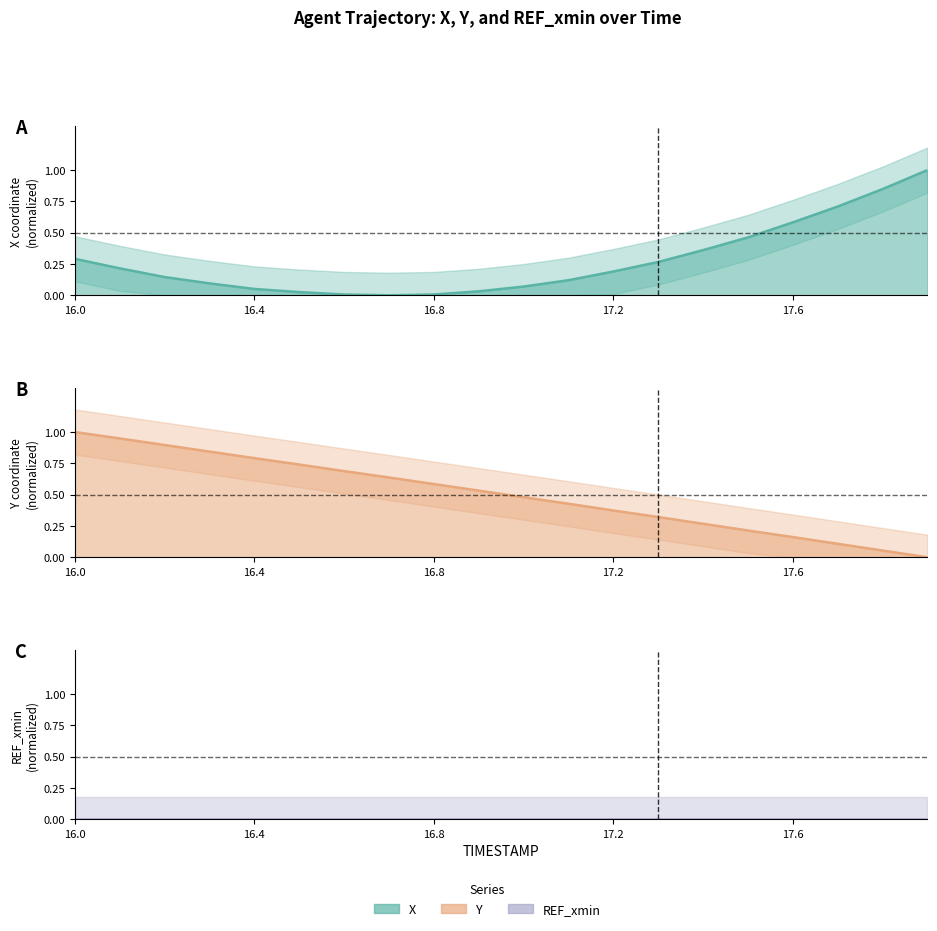

True or false: Y line and REF_xmin line cross at least once.

False